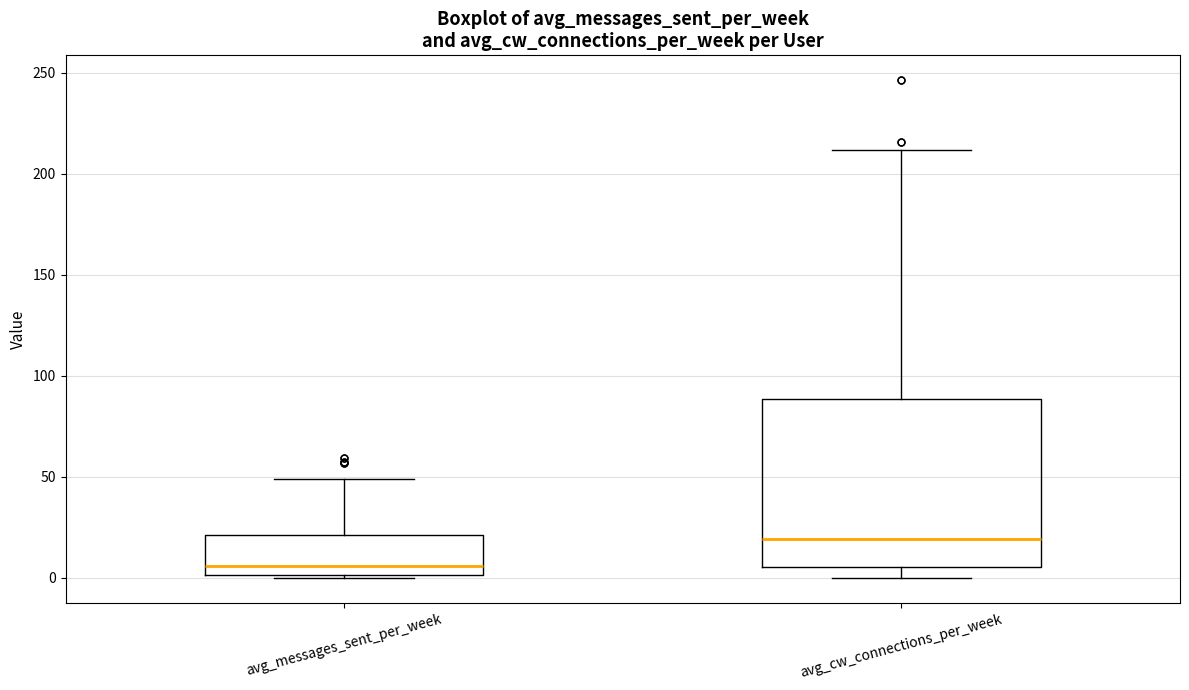

Reading left to right, transcribe this box plot: for each box, give where its median line is, the range the box spans, and where its two whiskers end, as read against the y-axis. The values are not printed on the chart, so give them approximately, as read against the axis.

avg_messages_sent_per_week: median 5, box 0 to 20, whiskers 0 to 50
avg_cw_connections_per_week: median 20, box 5 to 90, whiskers 0 to 210